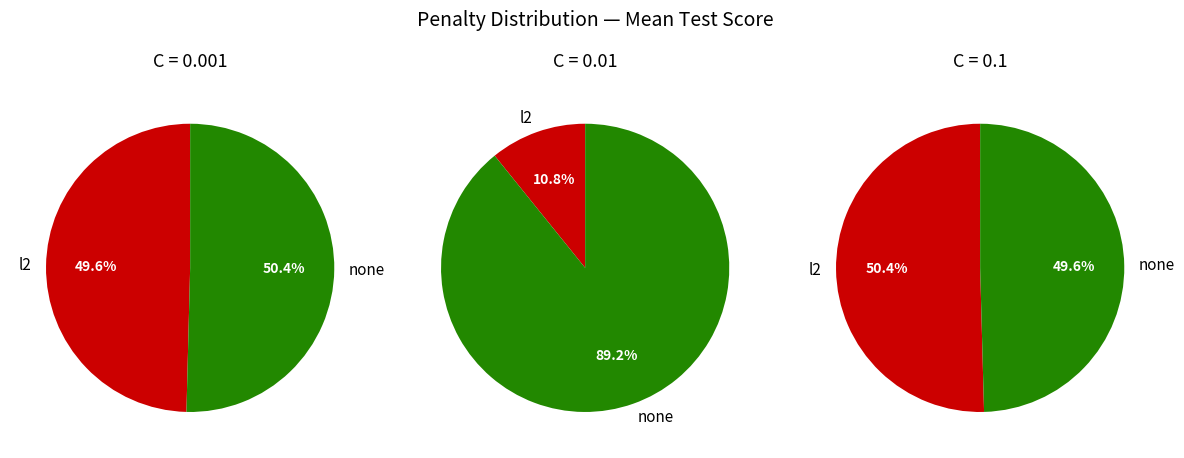

Which slice is the smallest?

l2